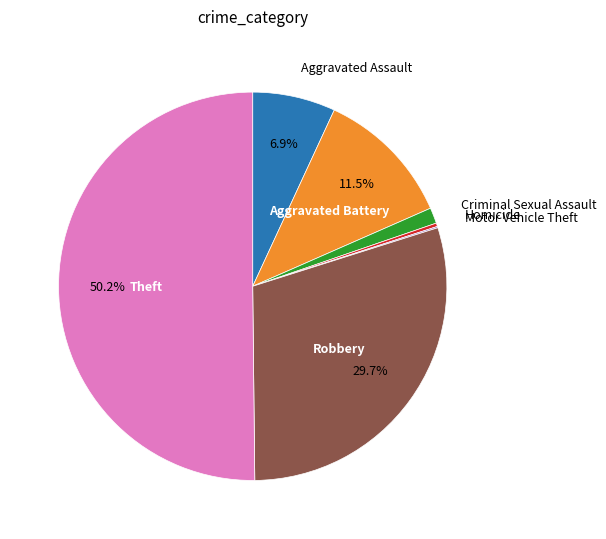

How many slices are in this pie chart?

7